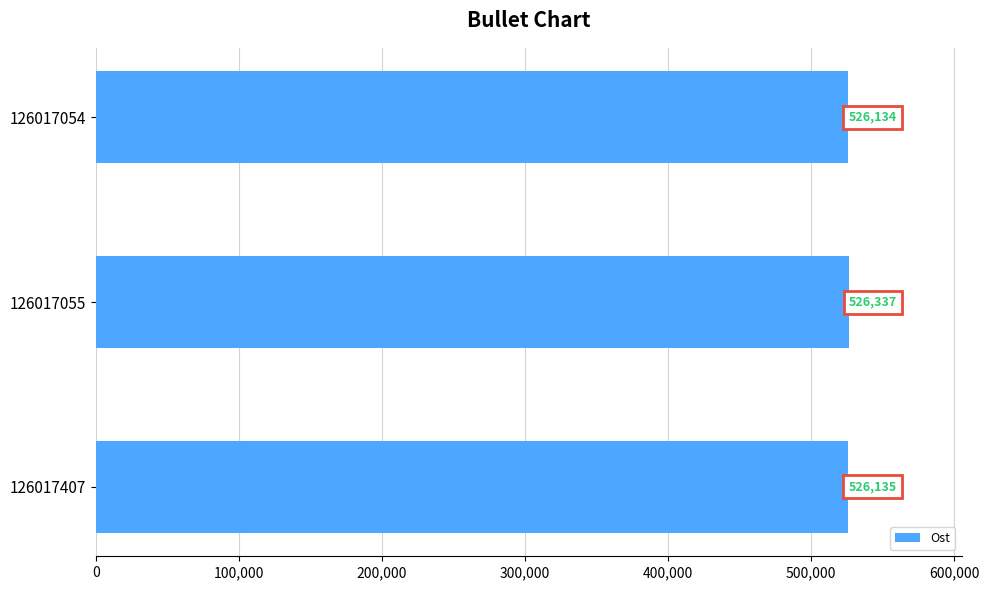

Reading bottom to top, extract all data points from this chart.

526135	526337	526134